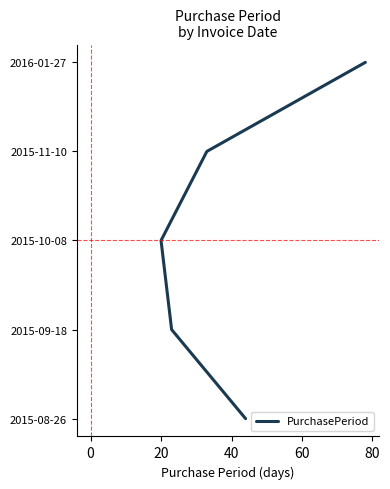

True or false: the data has more than 0 interior local peaks.

False